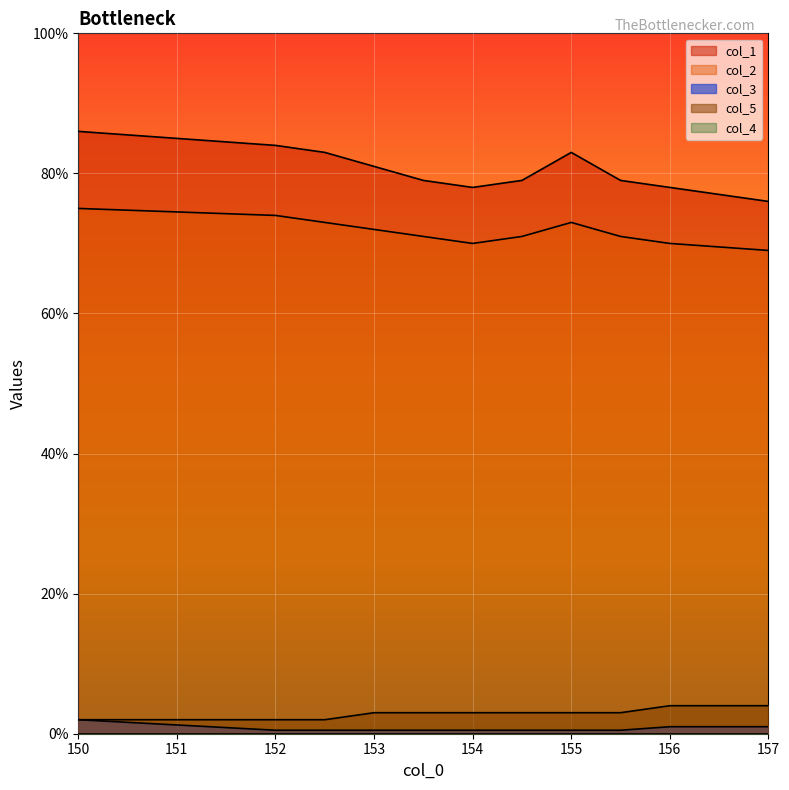

Between 152.0 and 152.5, which series saw the biggest shift?

col_1